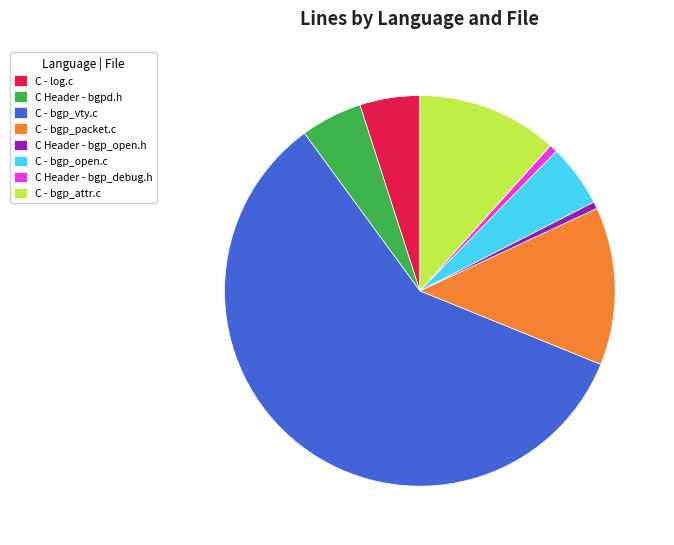

Which has a higher value, C - log.c or C - bgp_packet.c?

C - bgp_packet.c